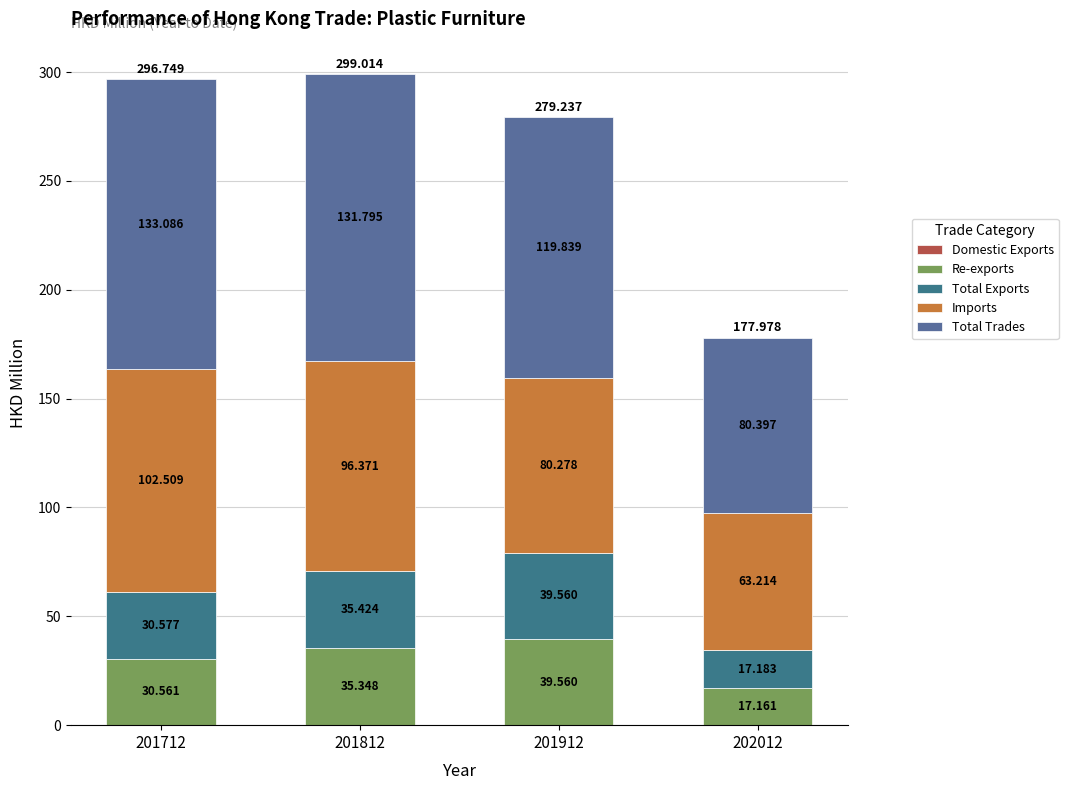

List the labels in order of Imports value, smallest first.

202012, 201912, 201812, 201712